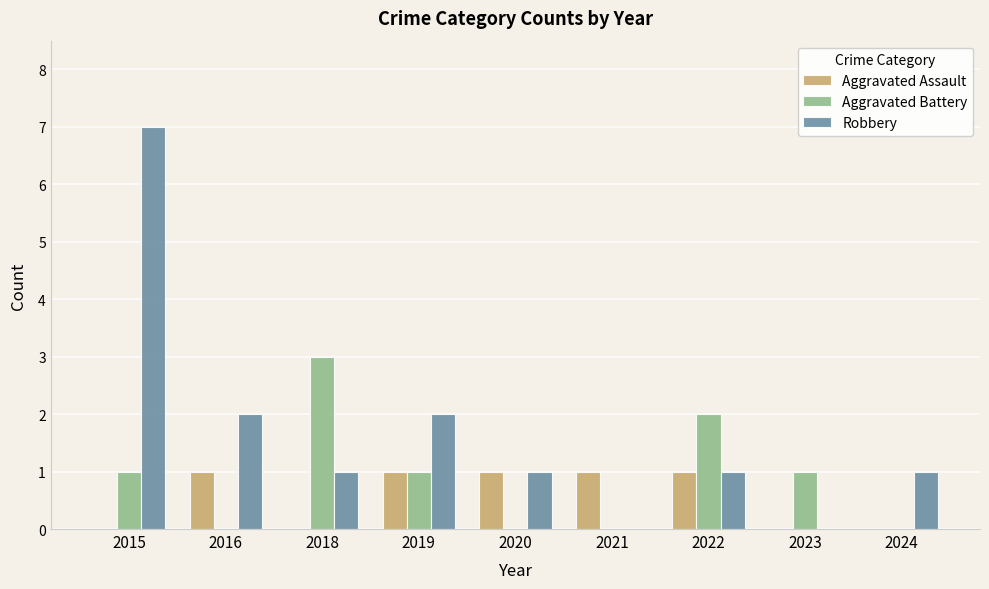

True or false: Aggravated Battery has a value of -2 at 2016.

False